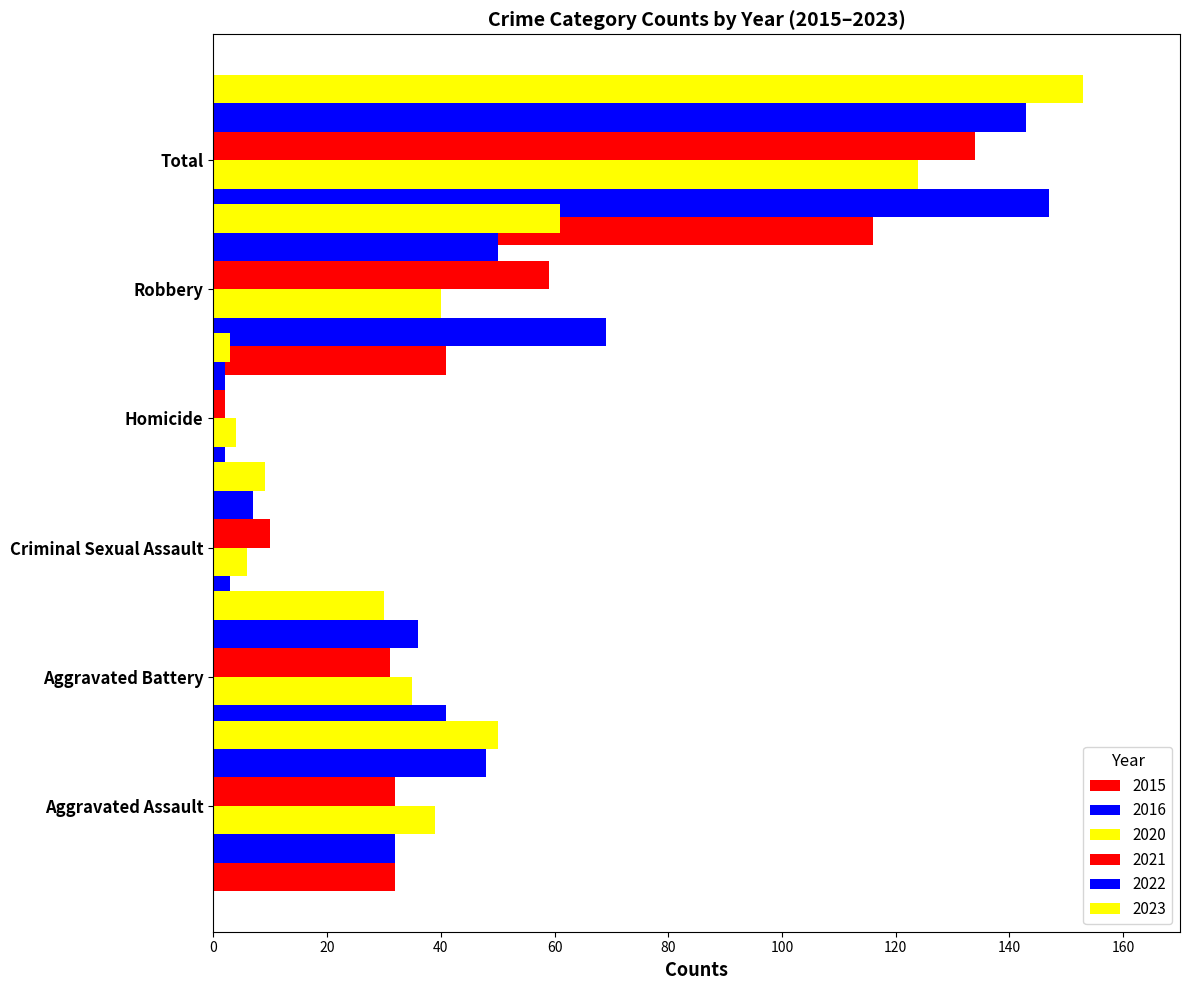

What is the highest value of the 2015 series?

116